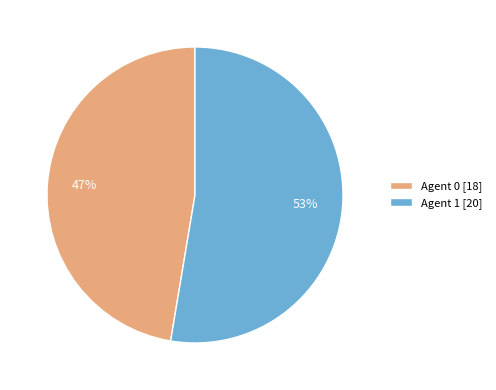

How many slices are in this pie chart?

2